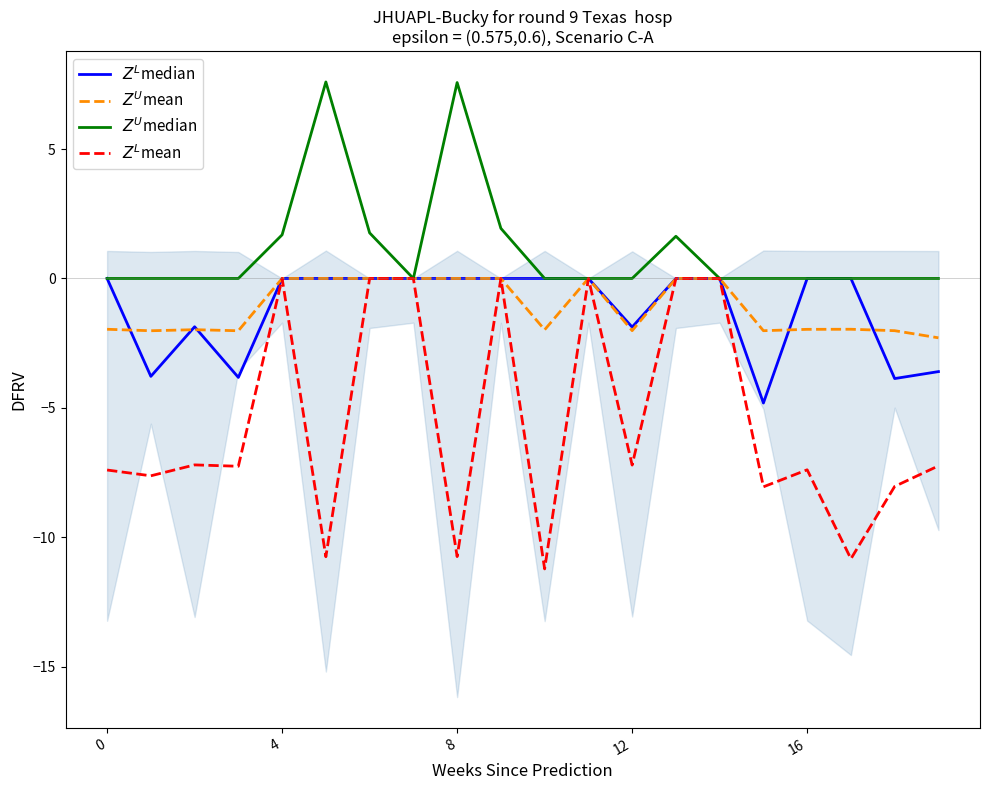

True or false: $Z^U$median has a value of 2.7 at 11.

False